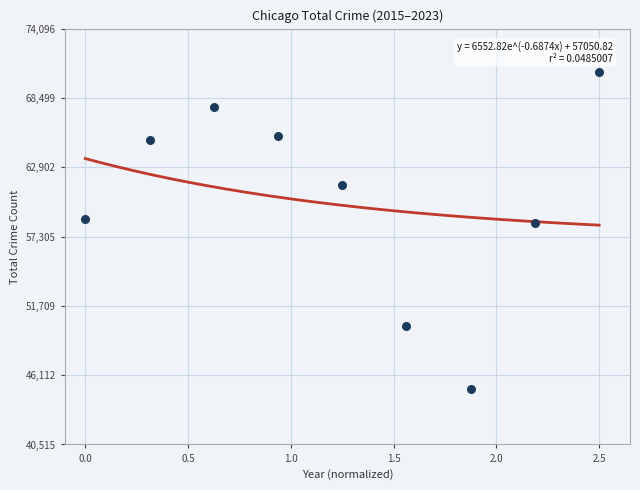

What is the average Y value?

60272